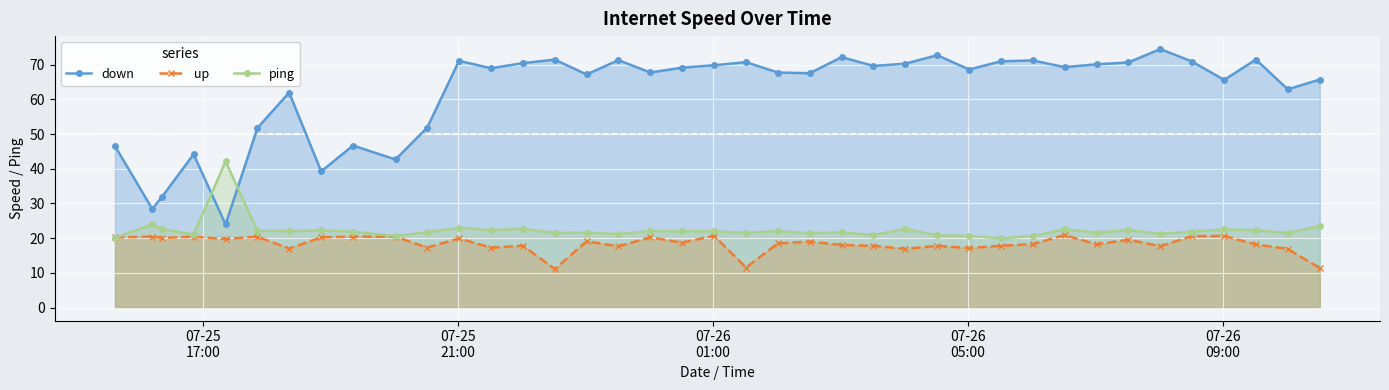

What are all the series names shown in the legend?

down, up, ping